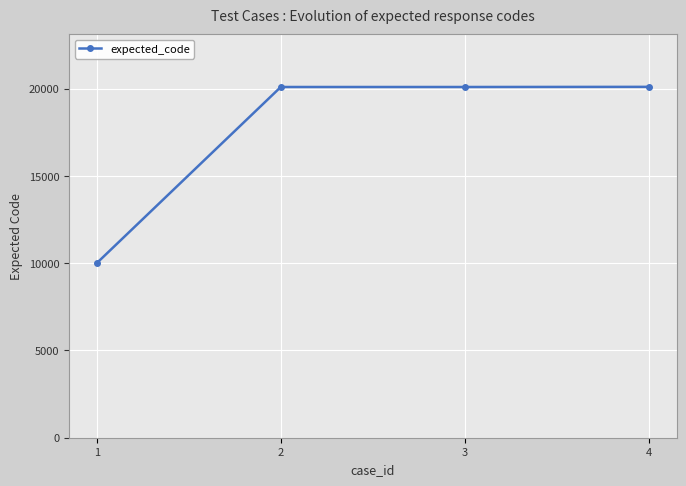

True or false: the data shows 27893 at 3.

False